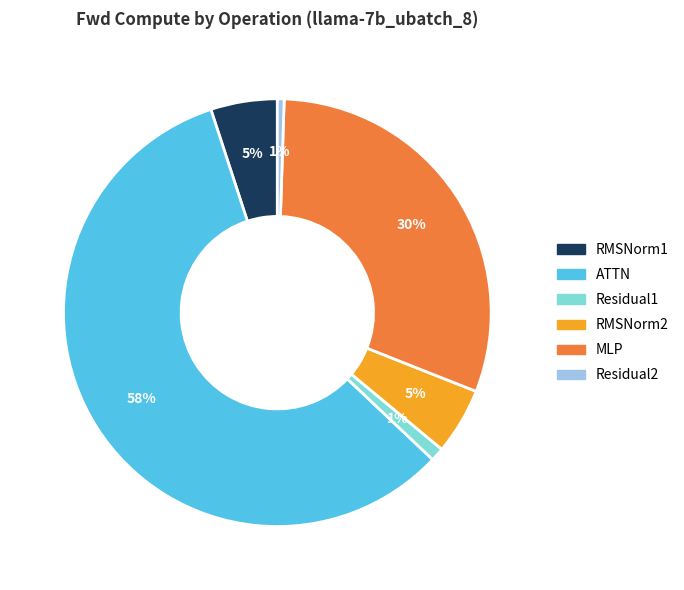

To the nearest percent, what is the average slice percentage?

17%